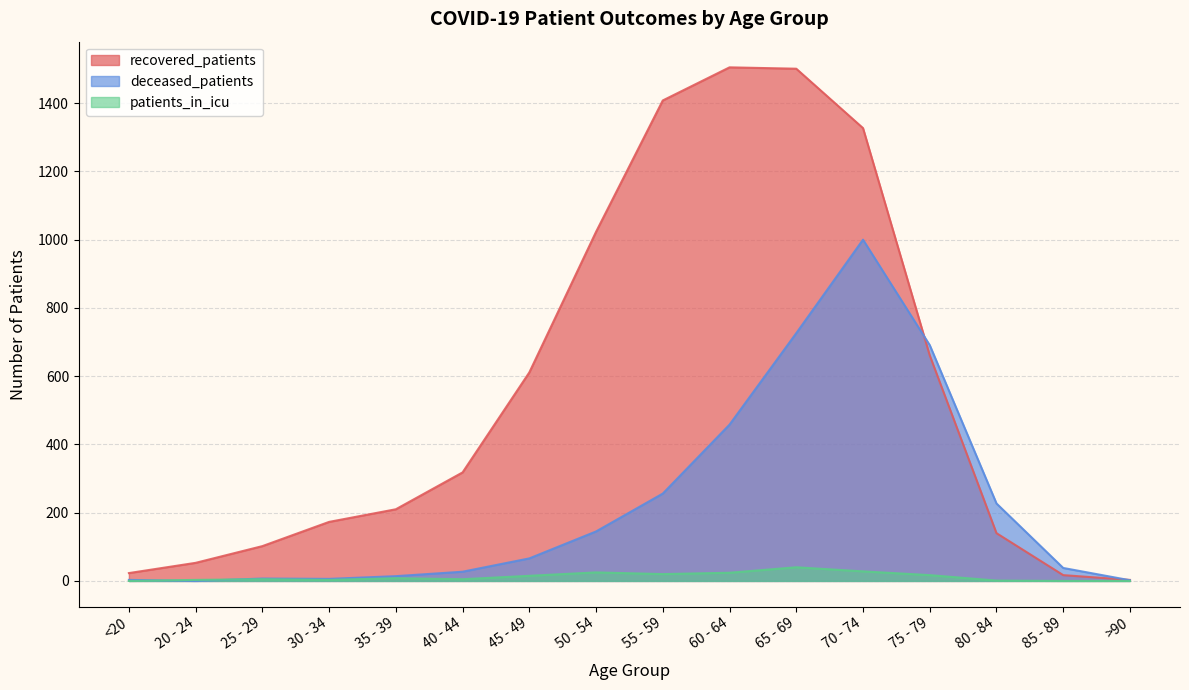

Which label corresponds to the smallest value in the chart?

20 - 24